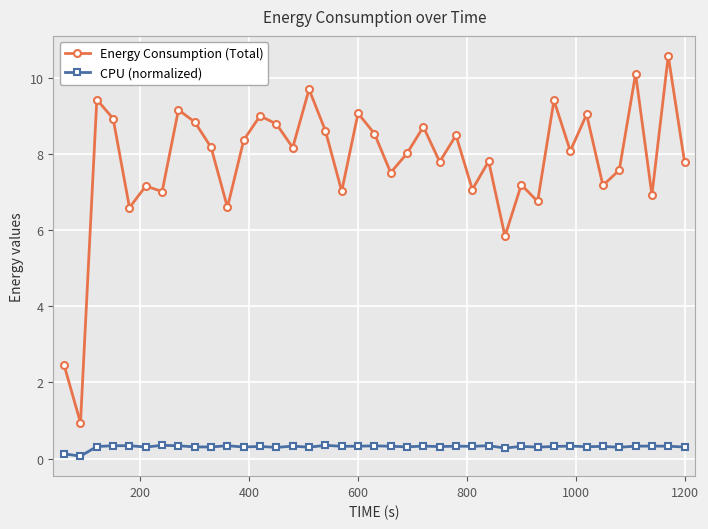

What is the difference between the maximum and minimum values in the CPU (normalized) series?

0.3